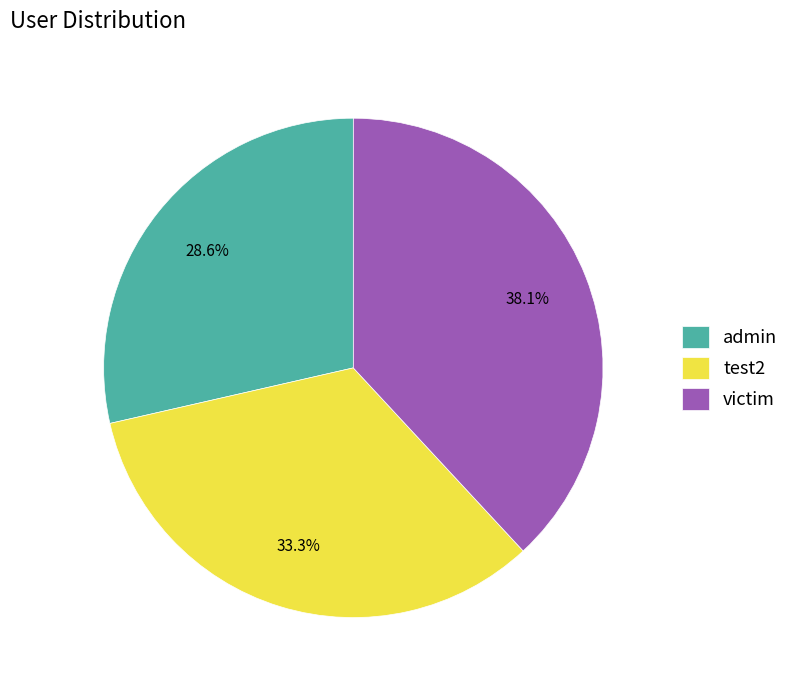

Count the number of slices in the pie.

3